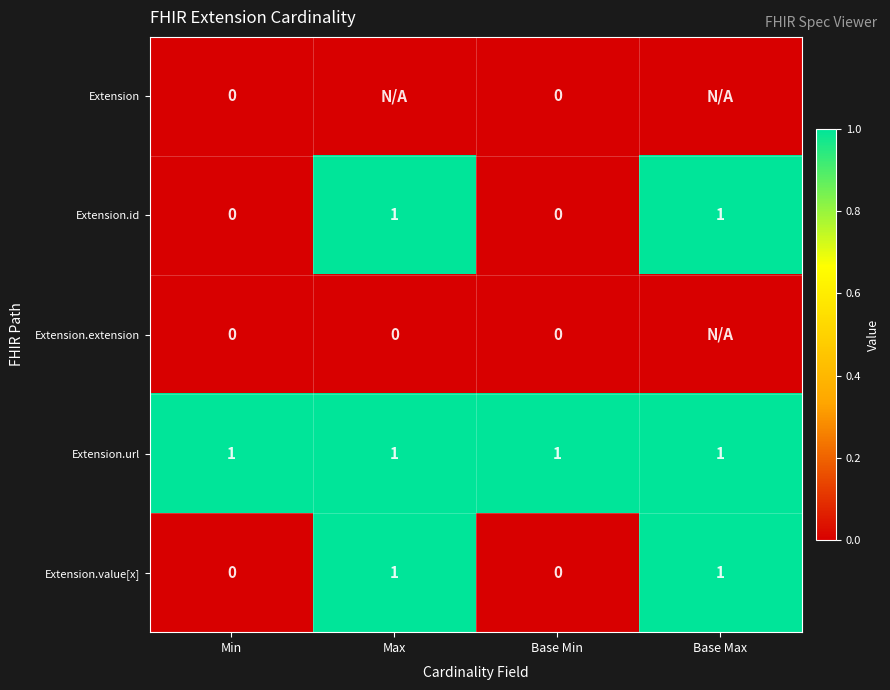

What is the greatest value displayed?

1